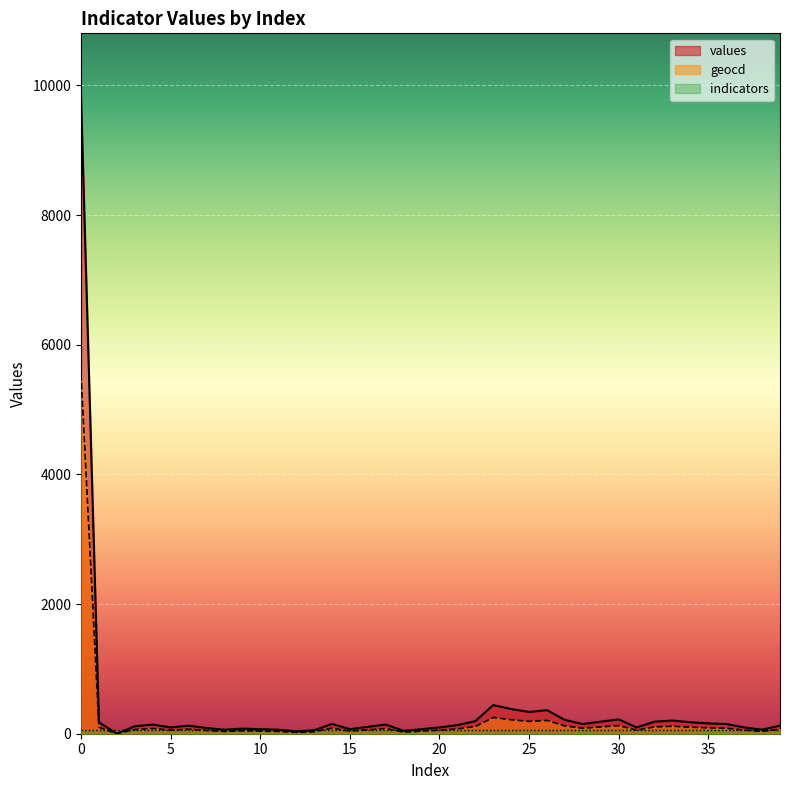

What is the value of the geocd point at the 36th from the left?

90